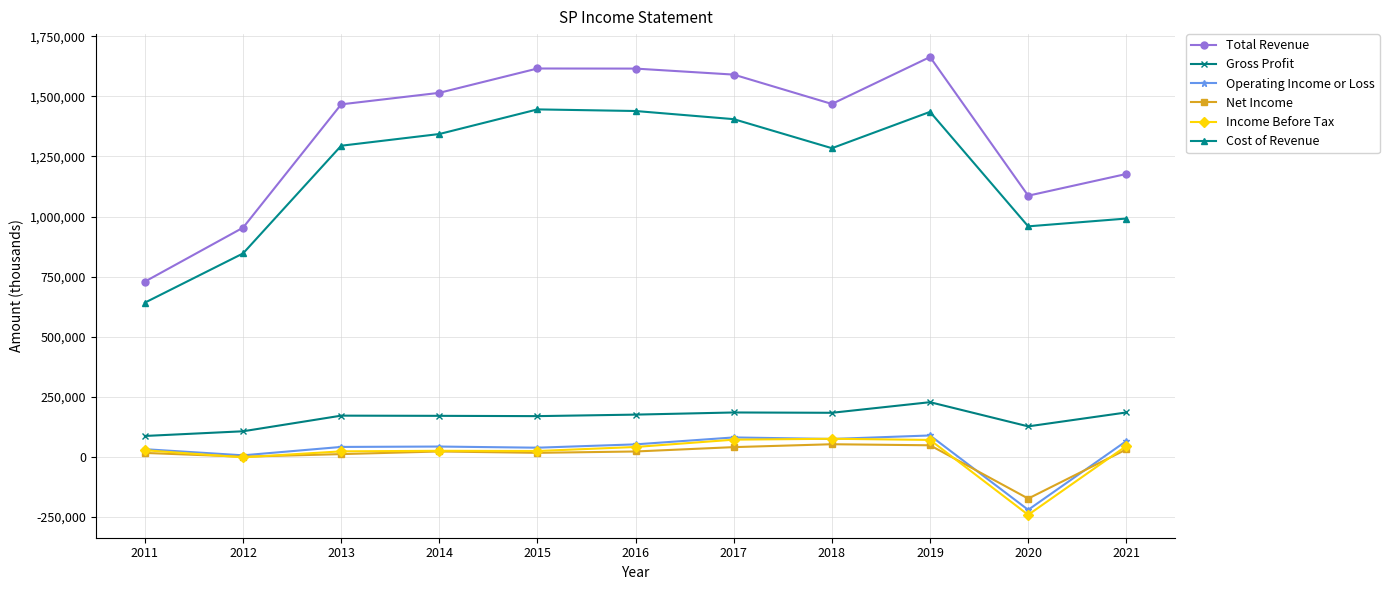

The value of Total Revenue at 2011 is 729700. True or false?

True